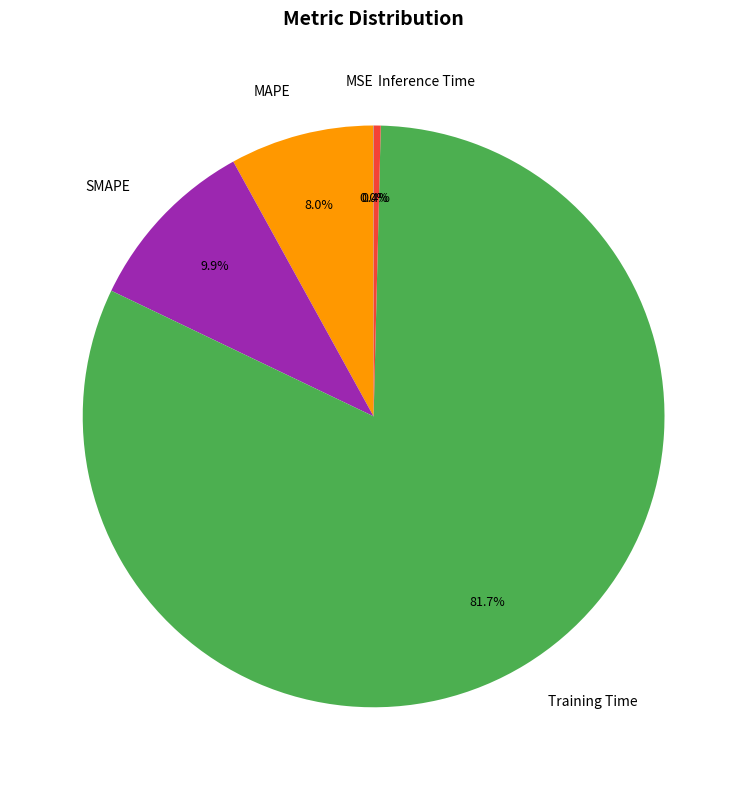

Is it true that Inference Time is 0% of the pie?

True